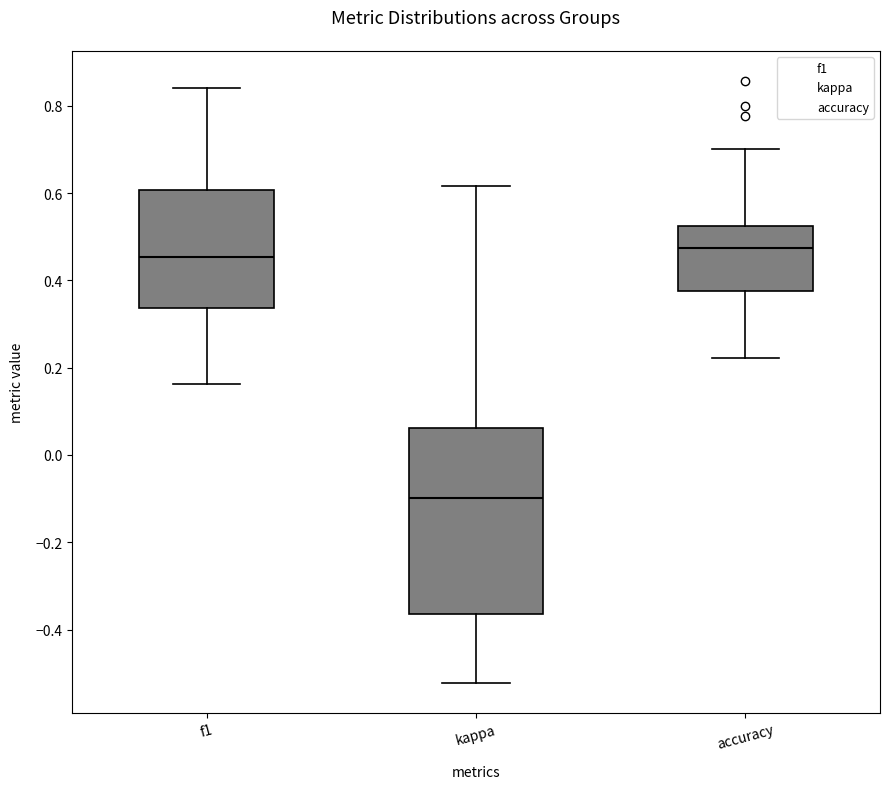

Where does the median line of the box for accuracy sit on the y-axis? The values are not printed on the chart, so give them approximately, as read against the axis.

0.48